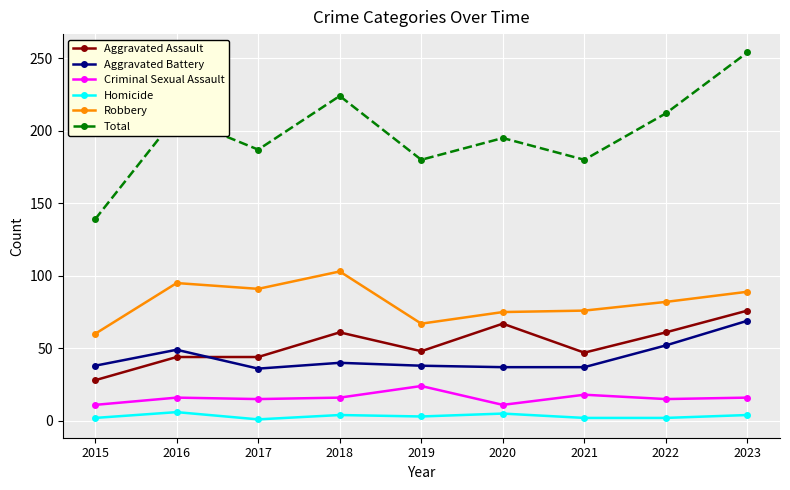

What is the sum of all Criminal Sexual Assault values?

142